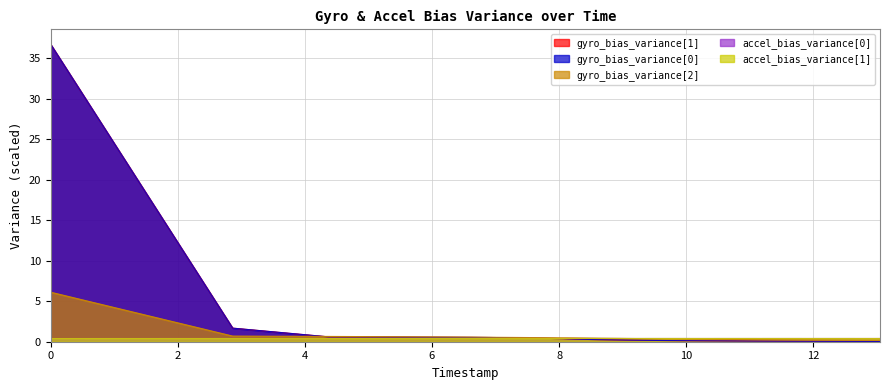

Does the chart display data point markers on the line(s)?

No